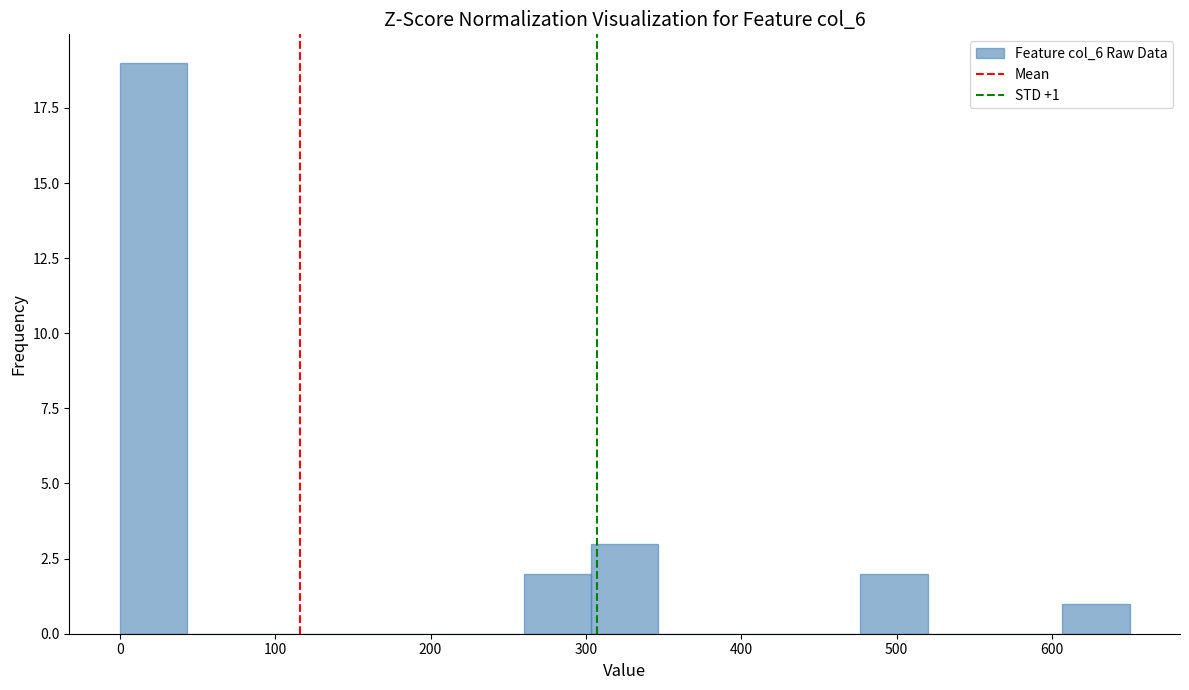

Which range on the x-axis has the tallest bar?

0 to 40